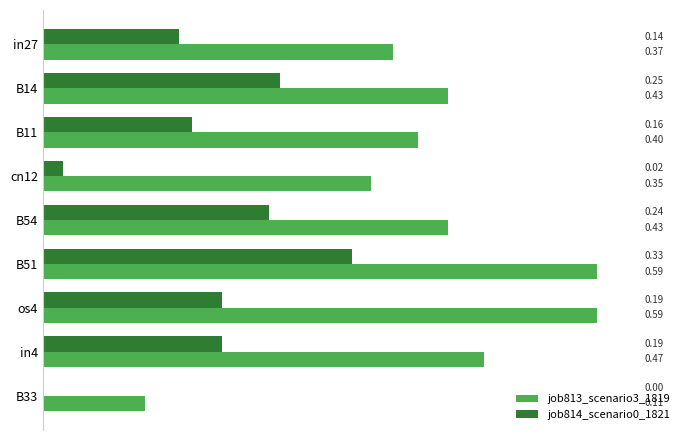

Which series has the largest total across all categories?

job813_scenario3_1819